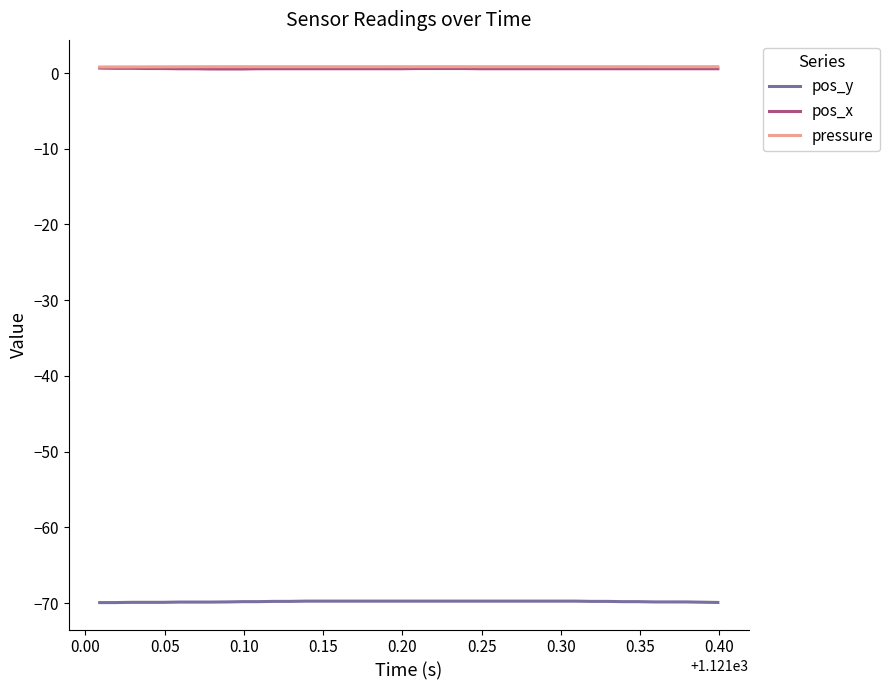

True or false: pressure and pos_x cross at least once.

False